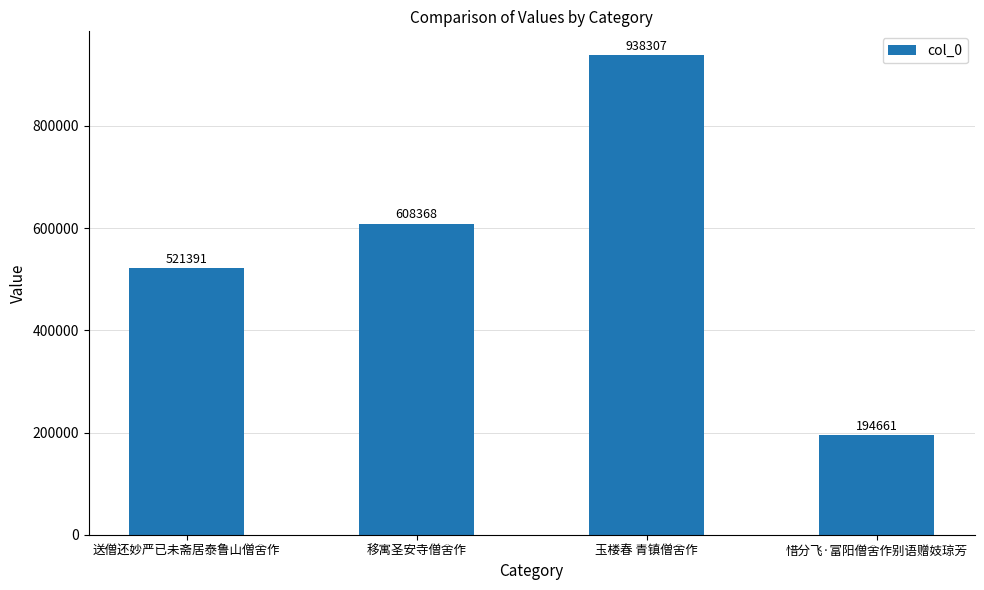

Where is the data nearest to the value 566484?

移寓圣安寺僧舍作